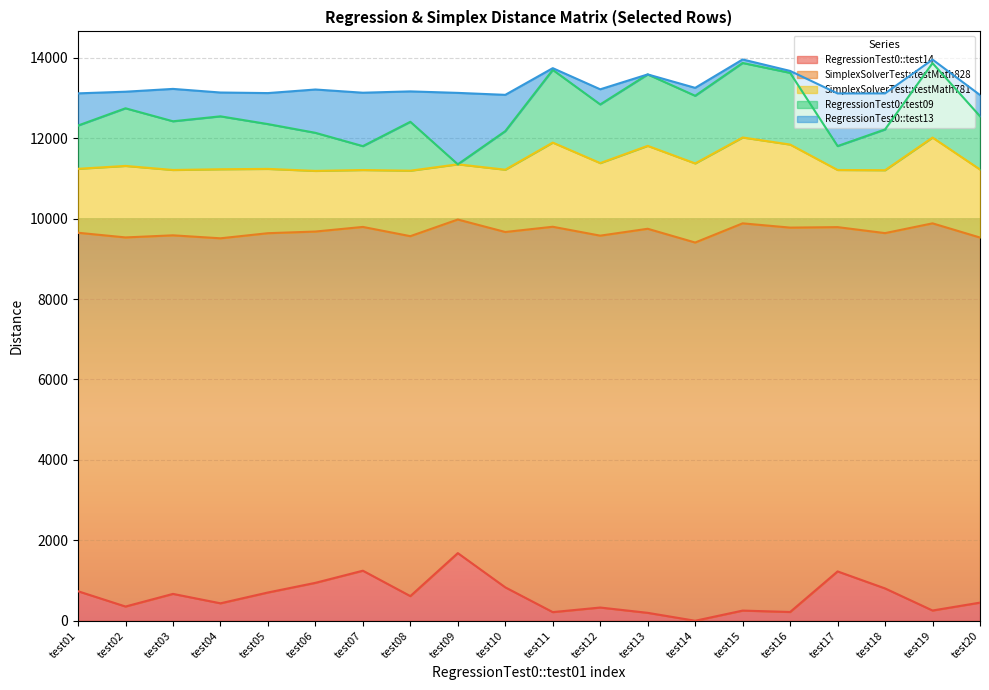

What is the difference between the second highest and minimum values in the RegressionTest0::test09 series?

1851